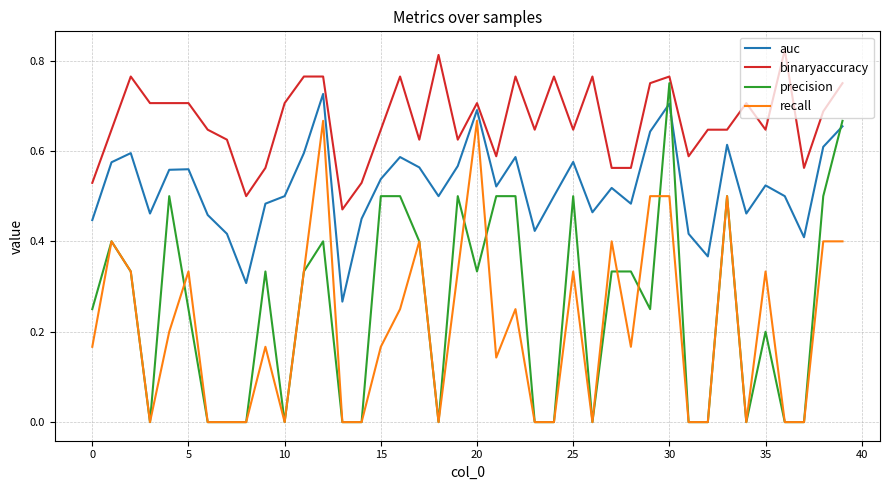

Does the chart display data point markers on the line(s)?

No